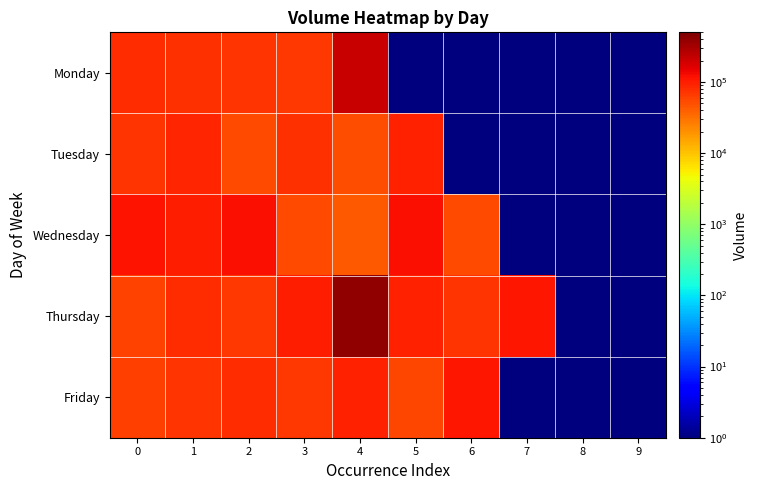

What is the total value across all series at 4?

787172